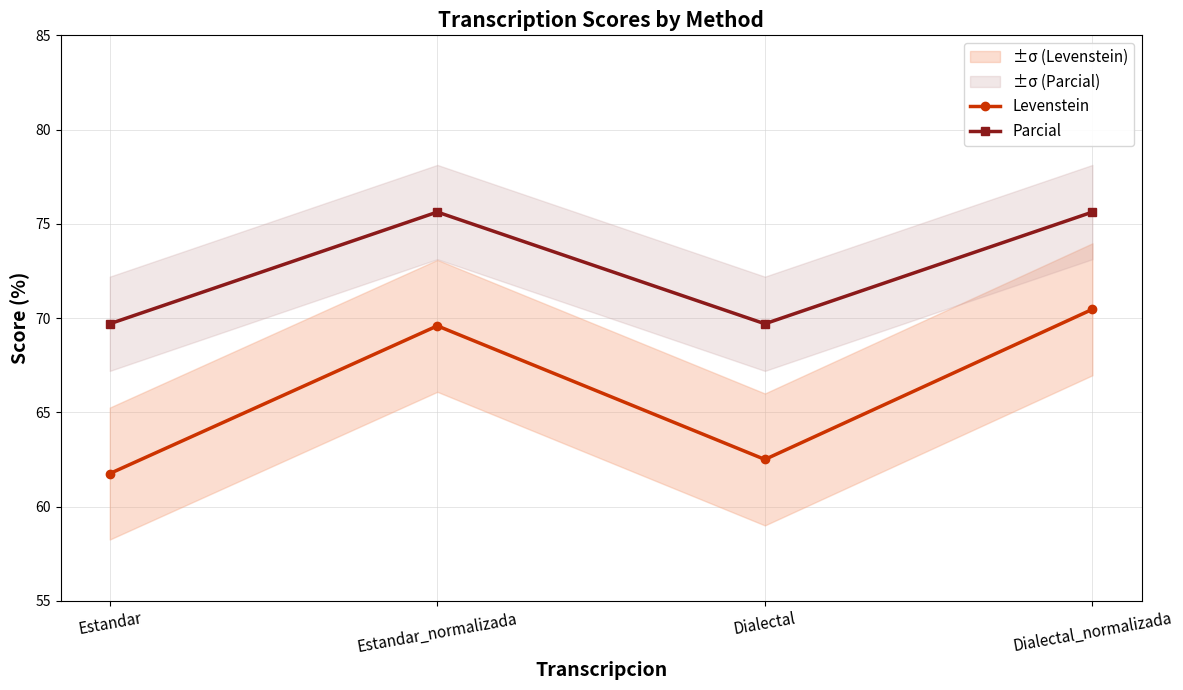

At which label is Levenstein closest to 66?

Dialectal